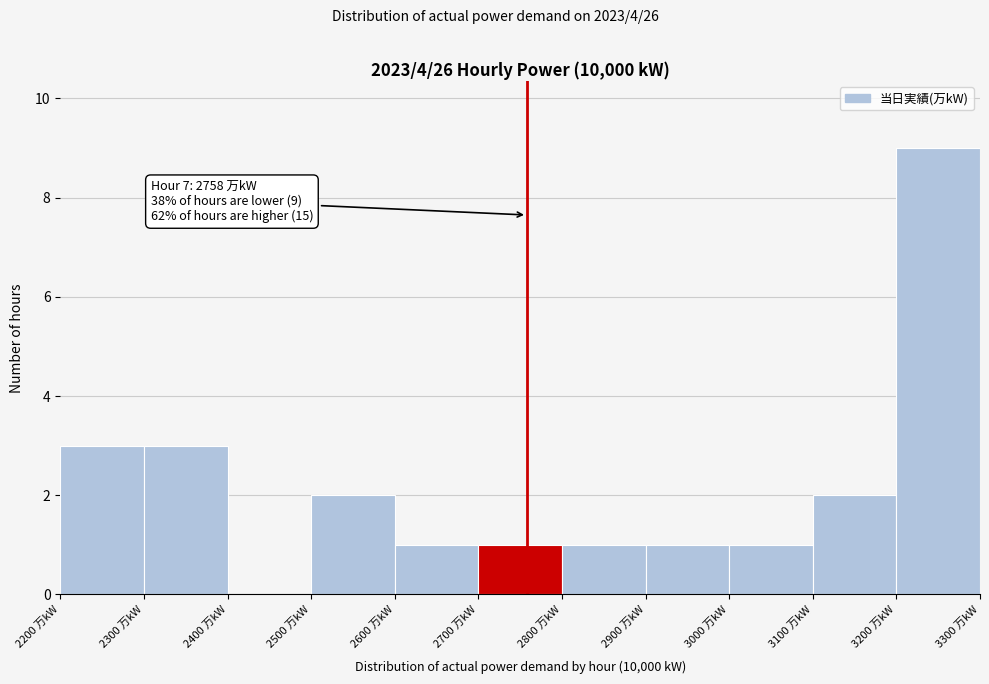

Which range on the x-axis has the tallest bar?

3200 to 3300